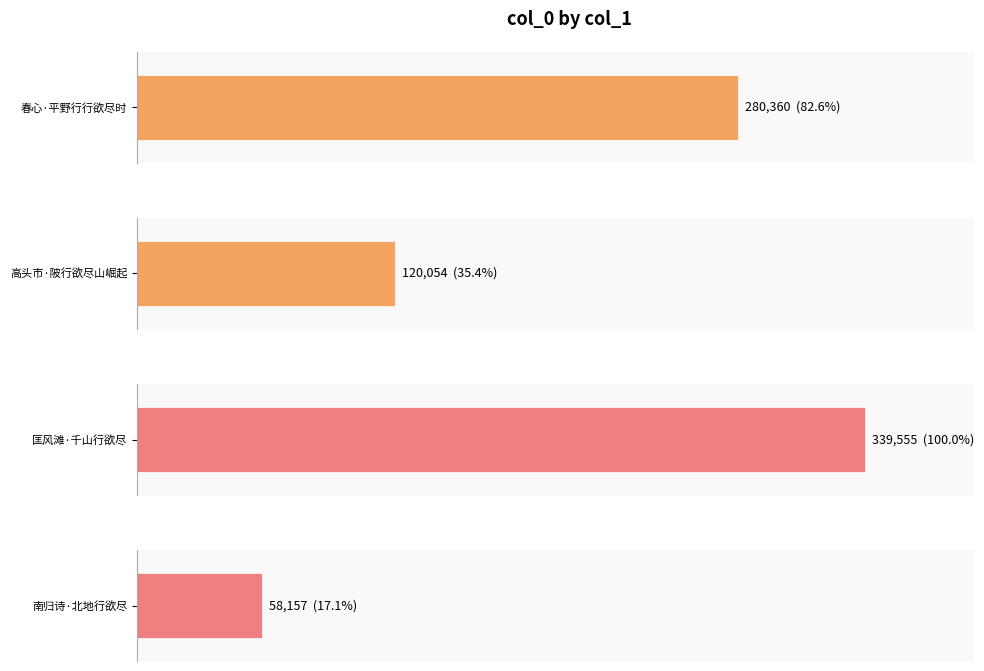

The value at 春心·平野行行欲尽时 is 435611. True or false?

False